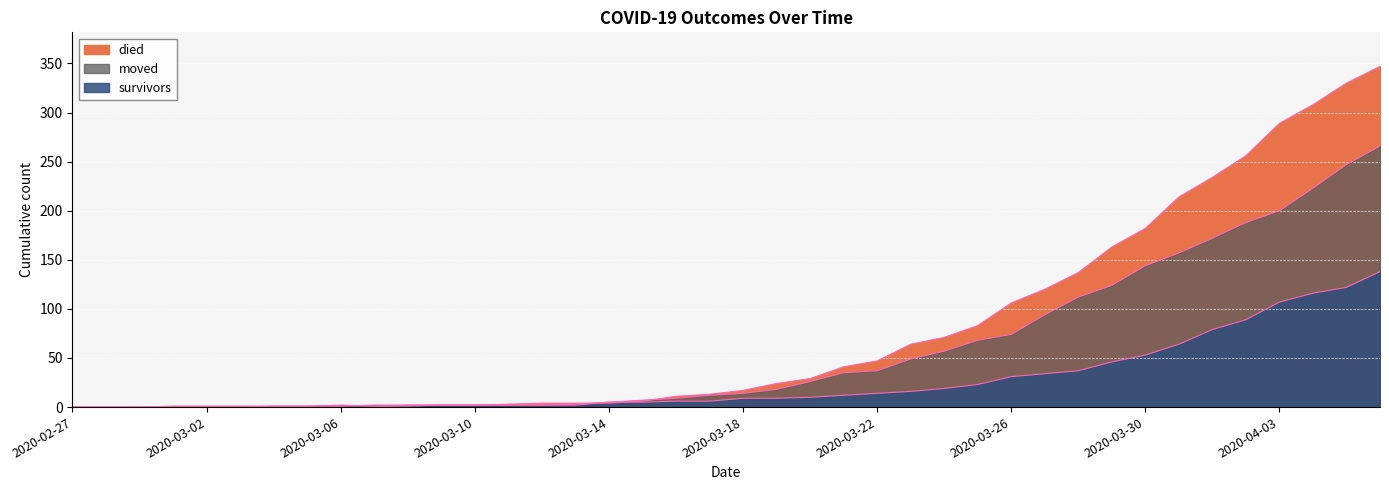

Which category has the lowest value in the moved series?

2020-02-27